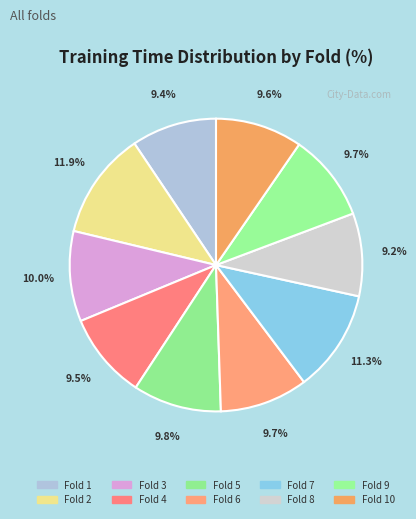

How many slices are in this pie chart?

10